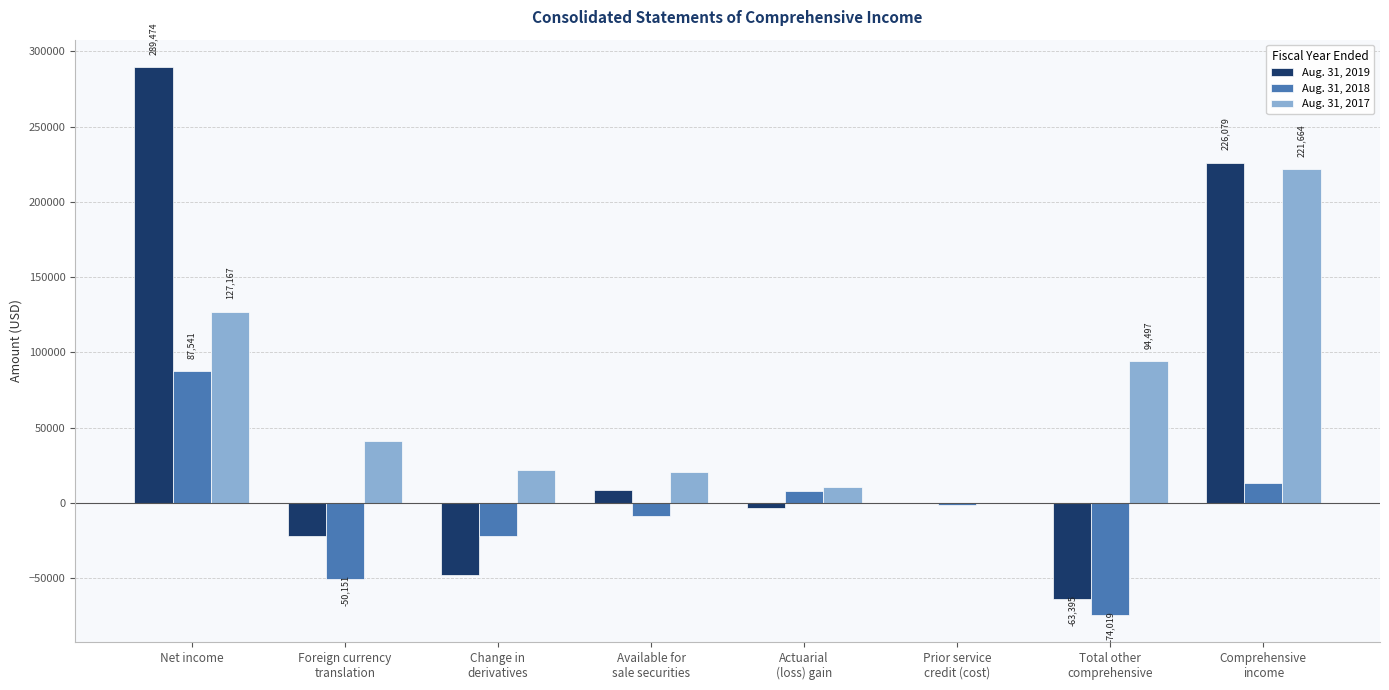

Where is Aug. 31, 2017 nearest to the value 110806?

Total other
comprehensive